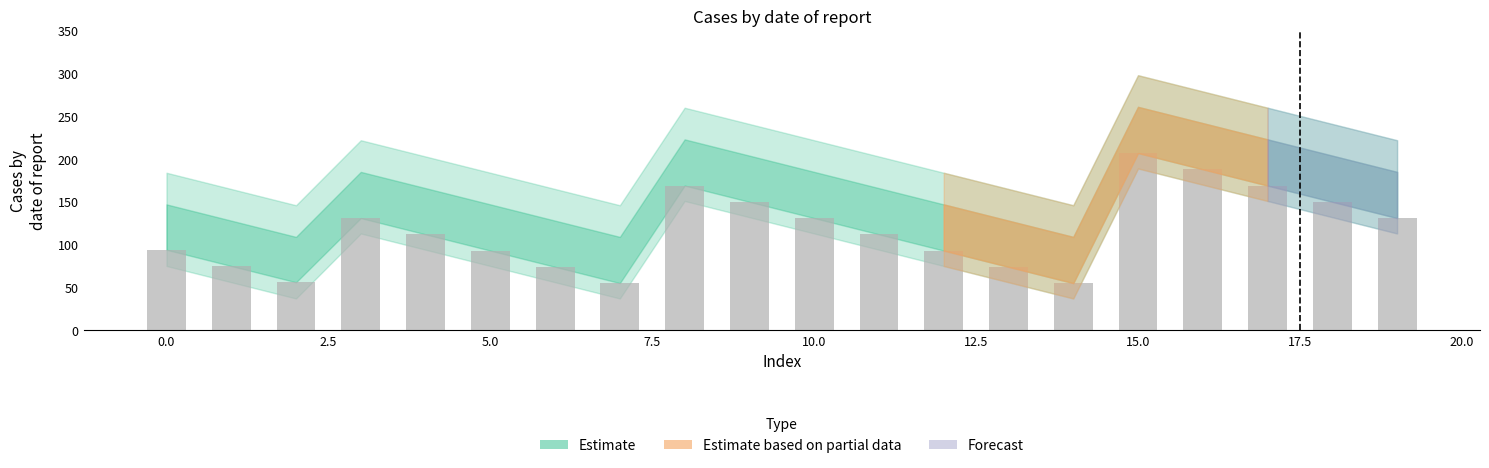

Are the bars horizontal?

No